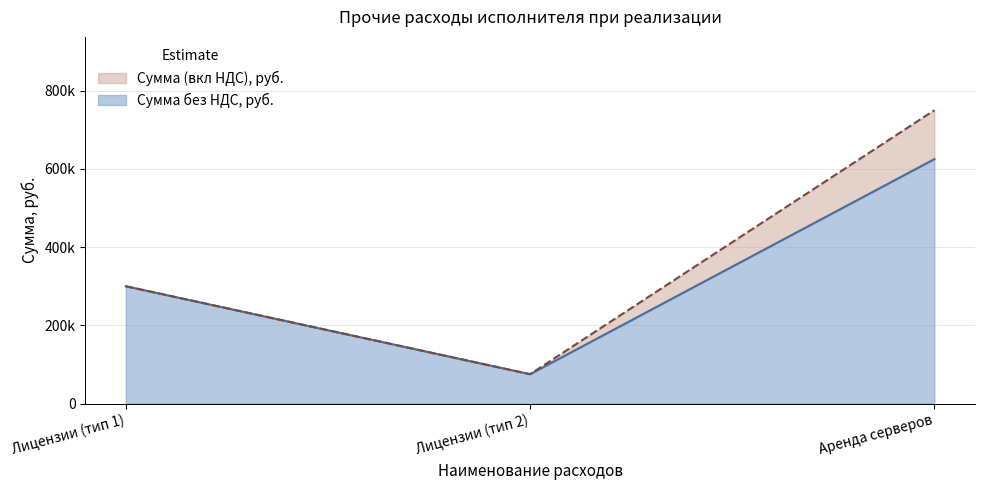

Count the Сумма (вкл НДС), руб. values in the range 75000 to 750000.

3